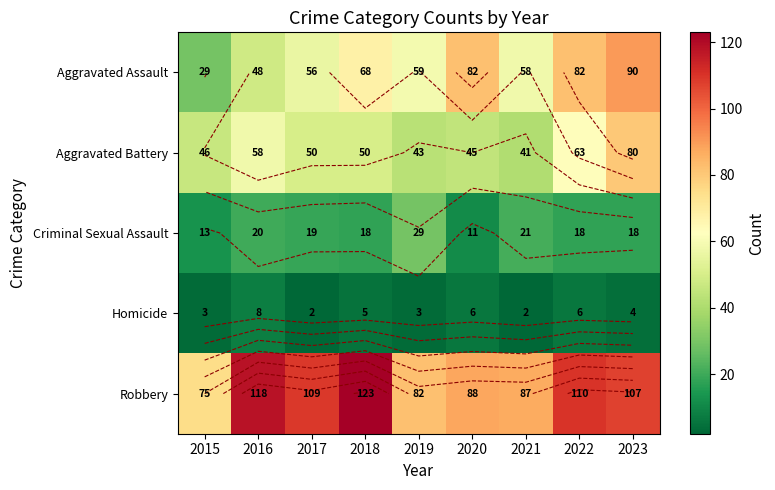

Is it true that Criminal Sexual Assault equals 18 at 2018?

True